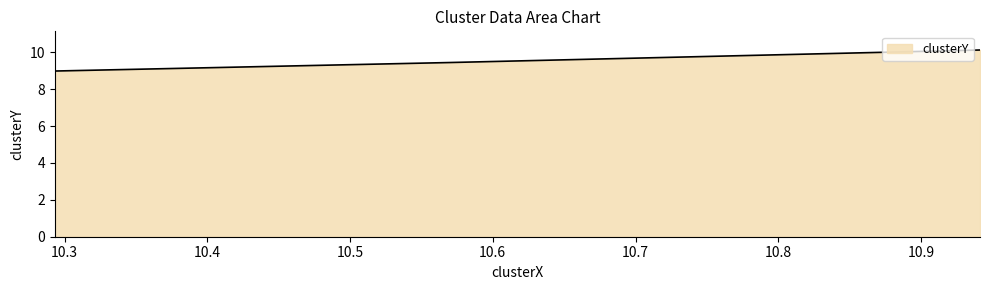

How many values are between 8 and 10?

2